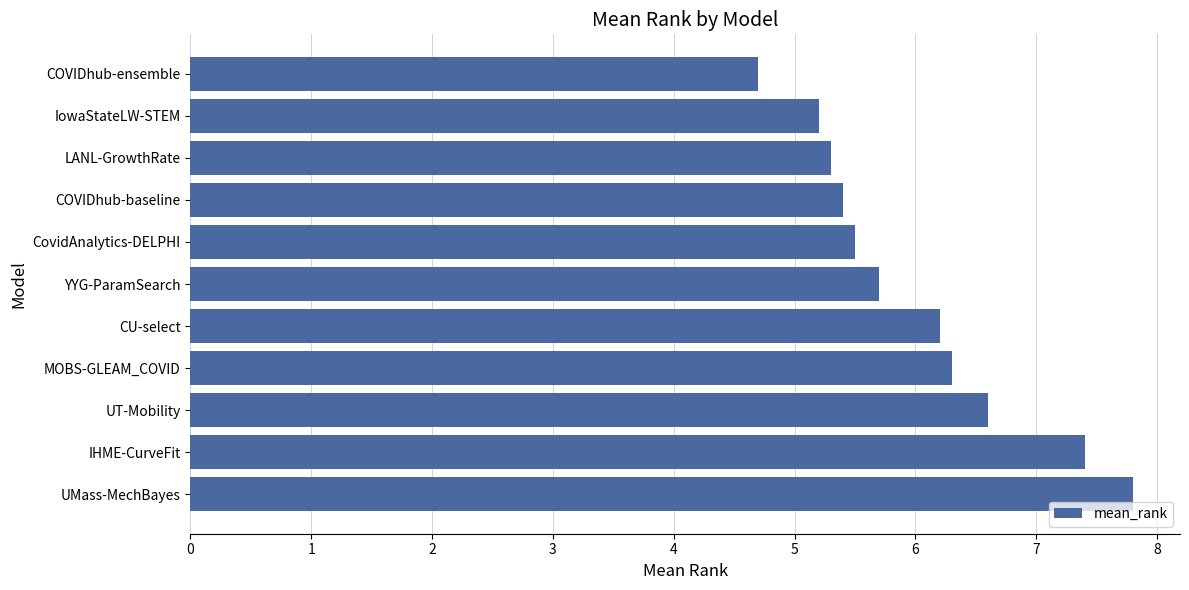

What is the approximate value at LANL-GrowthRate?

5.3